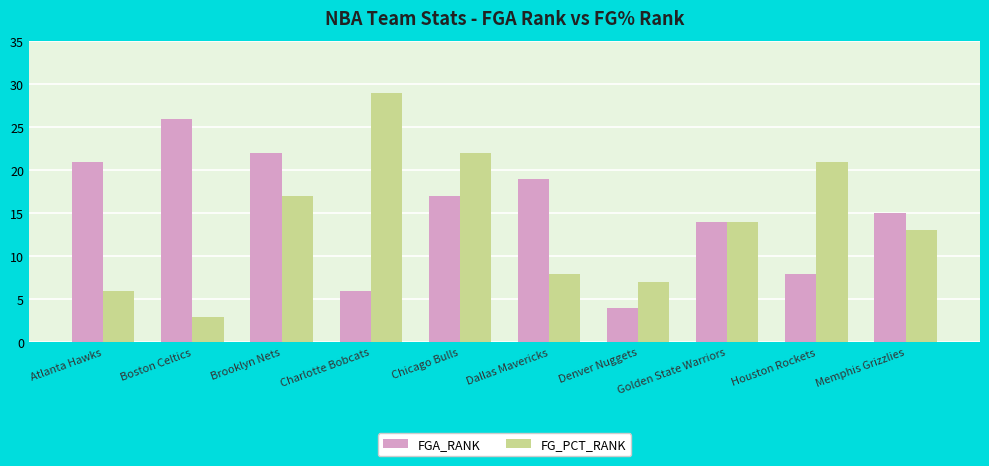

What is the sum of the FG_PCT_RANK values at Atlanta Hawks and Dallas Mavericks?

14